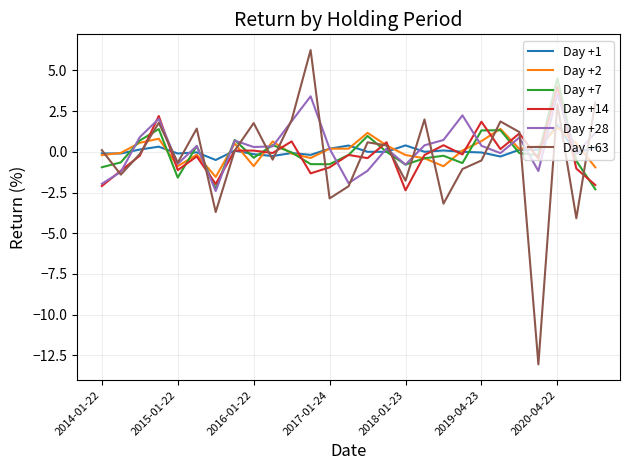

What is the maximum value shown in the chart?

6.2